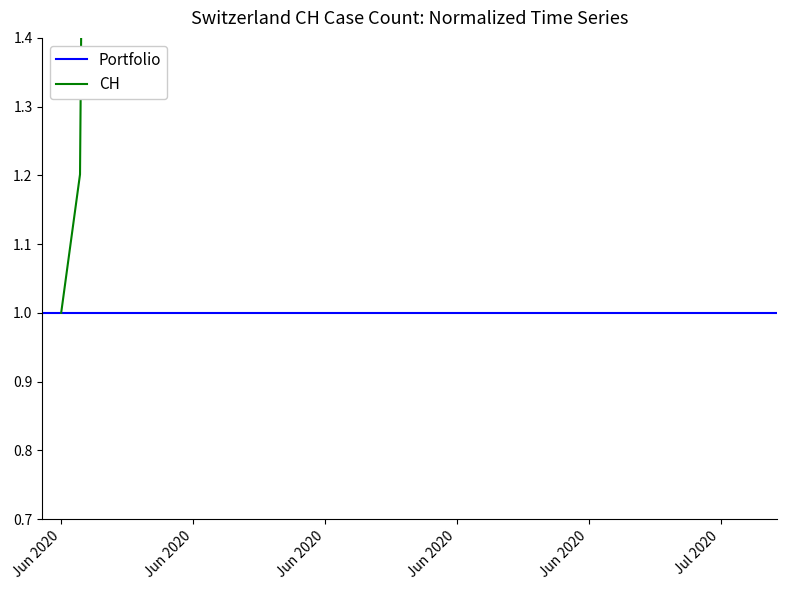

How many values in CH are above zero?

39